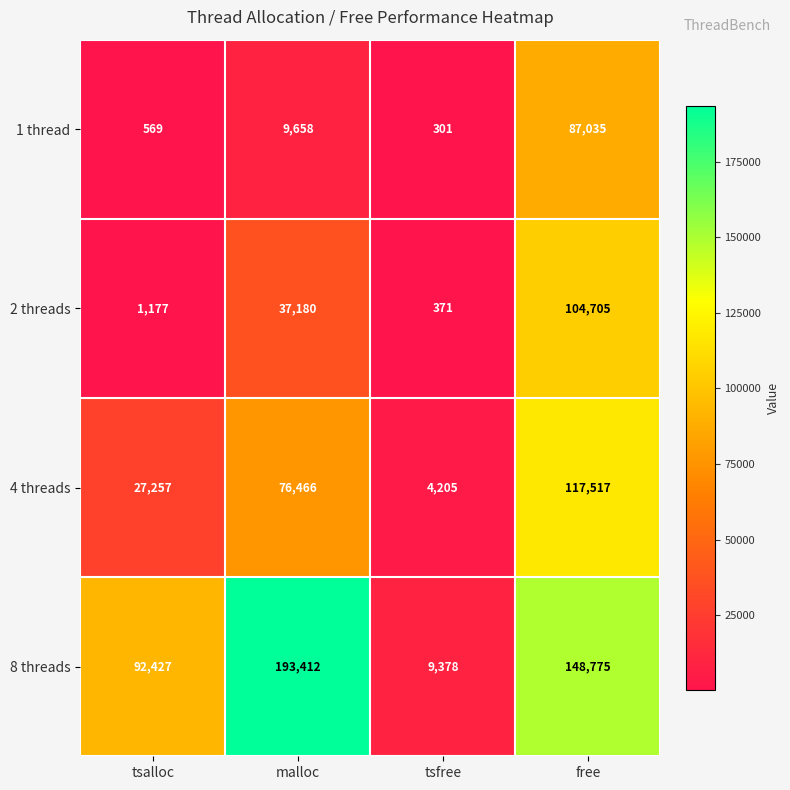

What is the sum of the 2 threads values at tsalloc and free?

105882